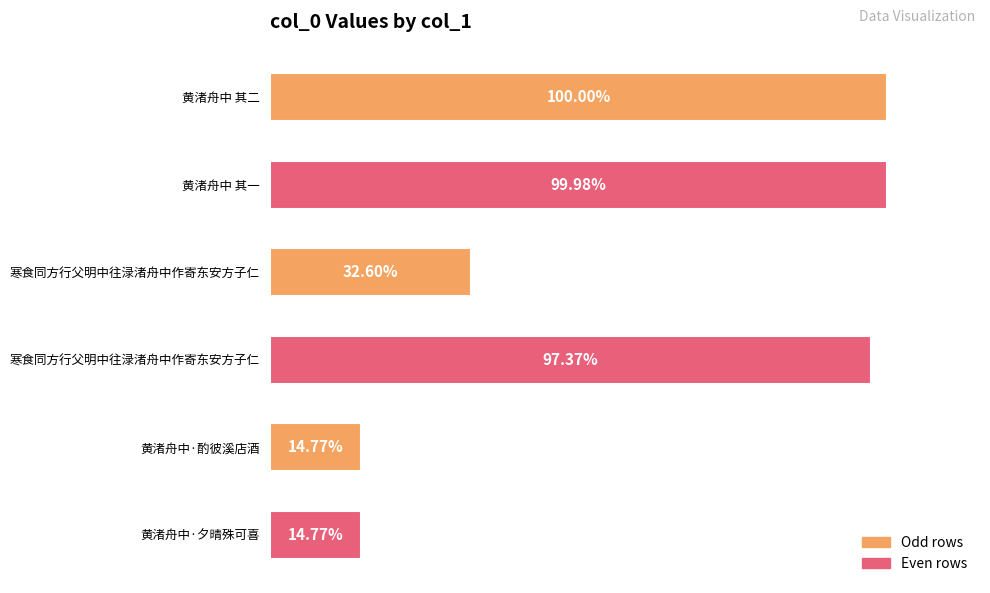

How many data points are less than 1103653?

3